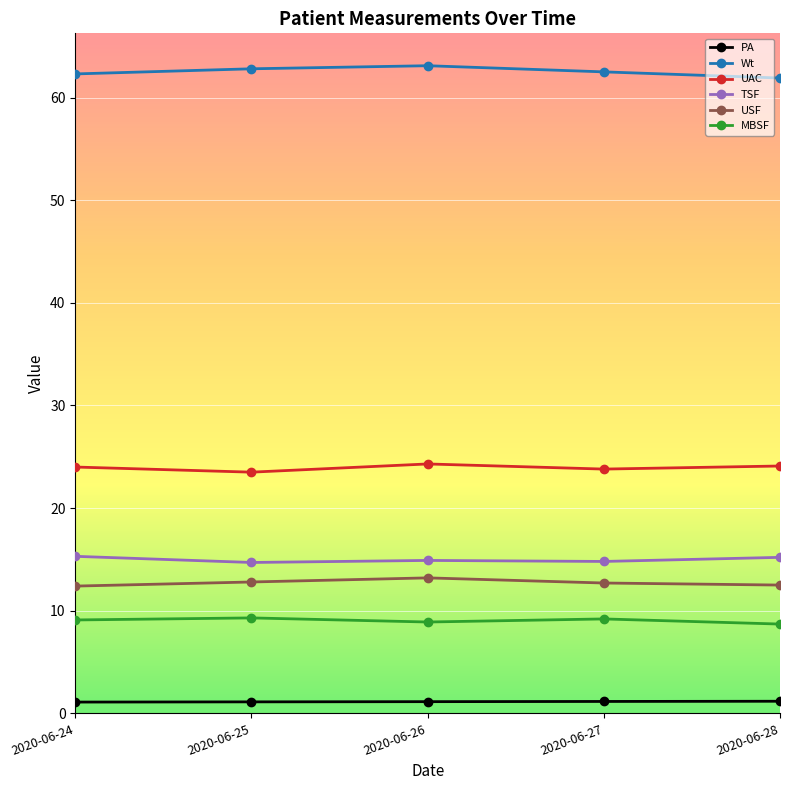

True or false: PA and UAC cross at least once.

False